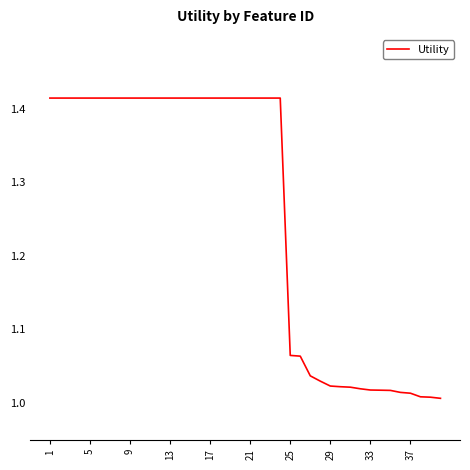

What is the difference between the maximum and second lowest values?

0.4